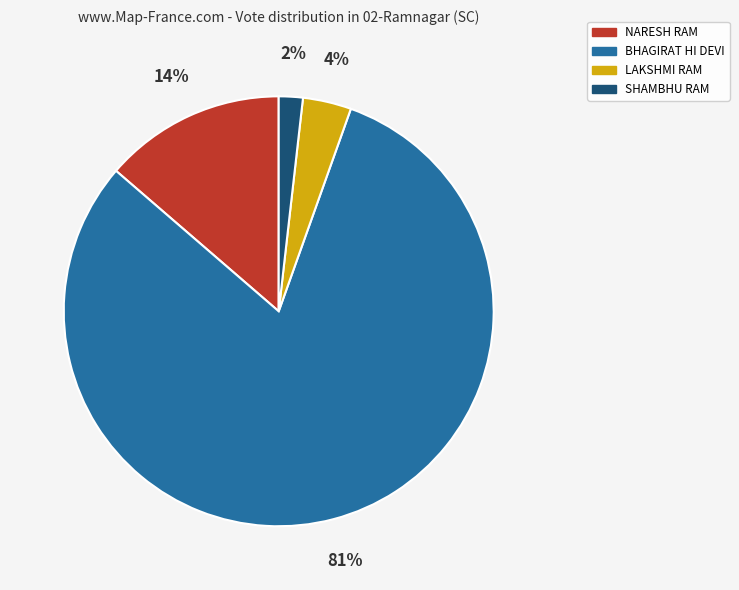

To the nearest percent, what is the difference between the LAKSHMI RAM and NARESH RAM slice percentages?

10%